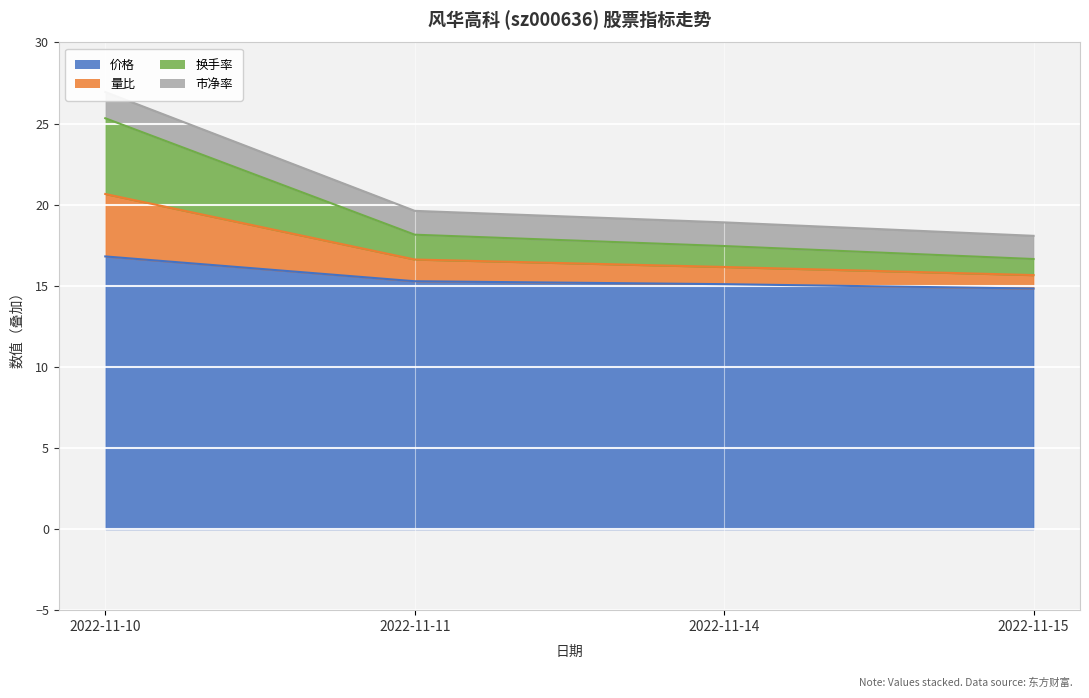

Between 2022-11-11 and 2022-11-10, which is larger?

2022-11-10